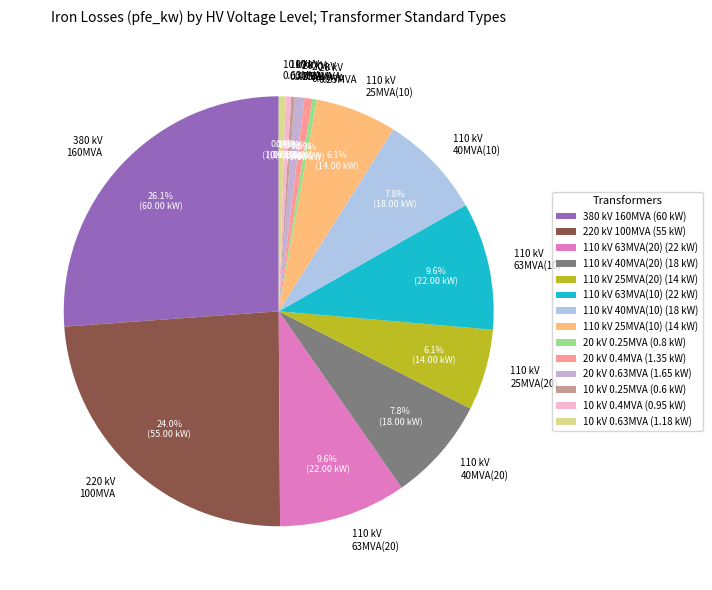

Does 110 kV 63MVA(10) account for over 50% of the chart?

No